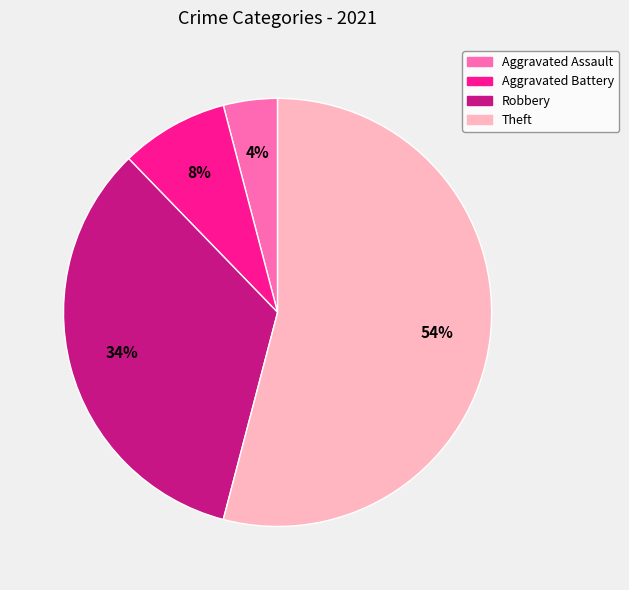

Is there a majority slice in this chart?

Yes